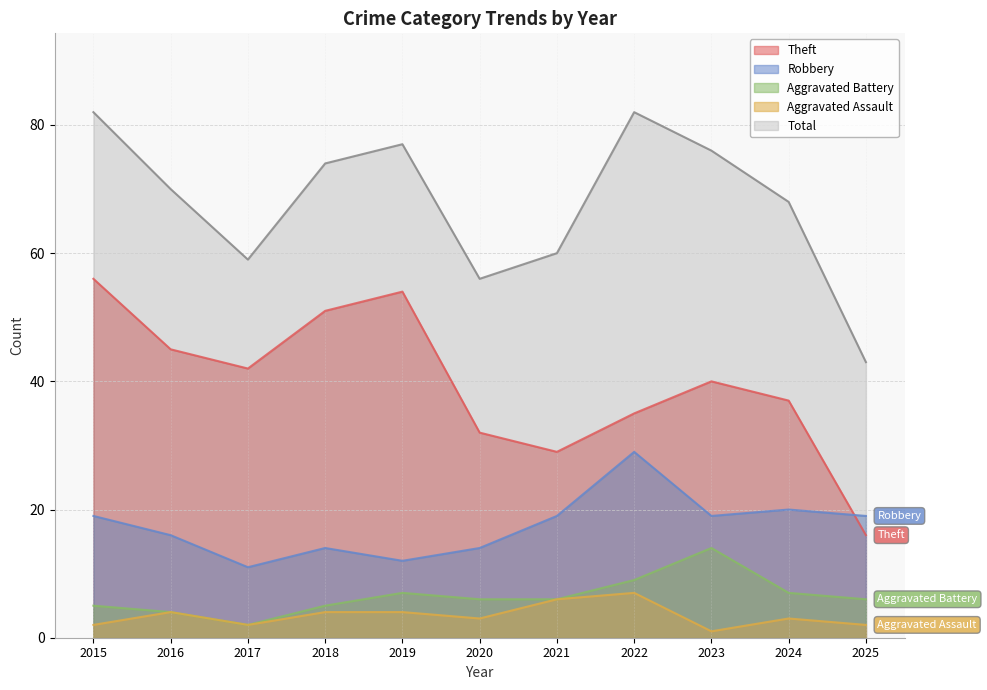

True or false: Theft and Aggravated Battery cross at least once.

False